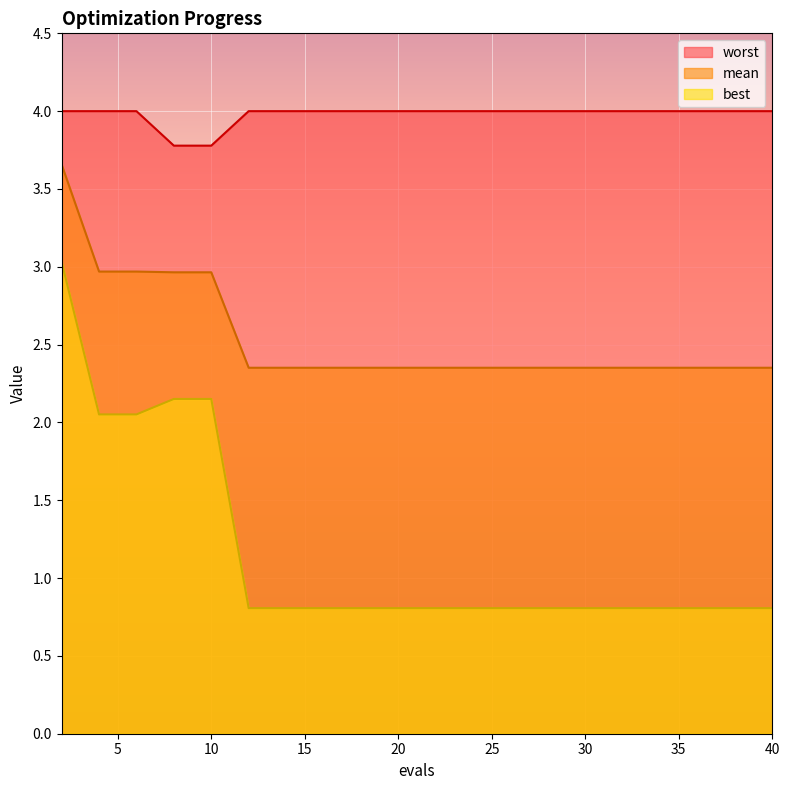

Reading left to right, list all the values displayed in this chart.

mean: 3.7	3.0	3.0	3.0	3.0	2.4	2.4	2.4	2.4	2.4	2.4	2.4	2.4	2.4	2.4	2.4	2.4	2.4	2.4	2.4
best: 3.0	2.1	2.1	2.2	2.2	0.8	0.8	0.8	0.8	0.8	0.8	0.8	0.8	0.8	0.8	0.8	0.8	0.8	0.8	0.8
worst: 4.0	4.0	4.0	3.8	3.8	4.0	4.0	4.0	4.0	4.0	4.0	4.0	4.0	4.0	4.0	4.0	4.0	4.0	4.0	4.0